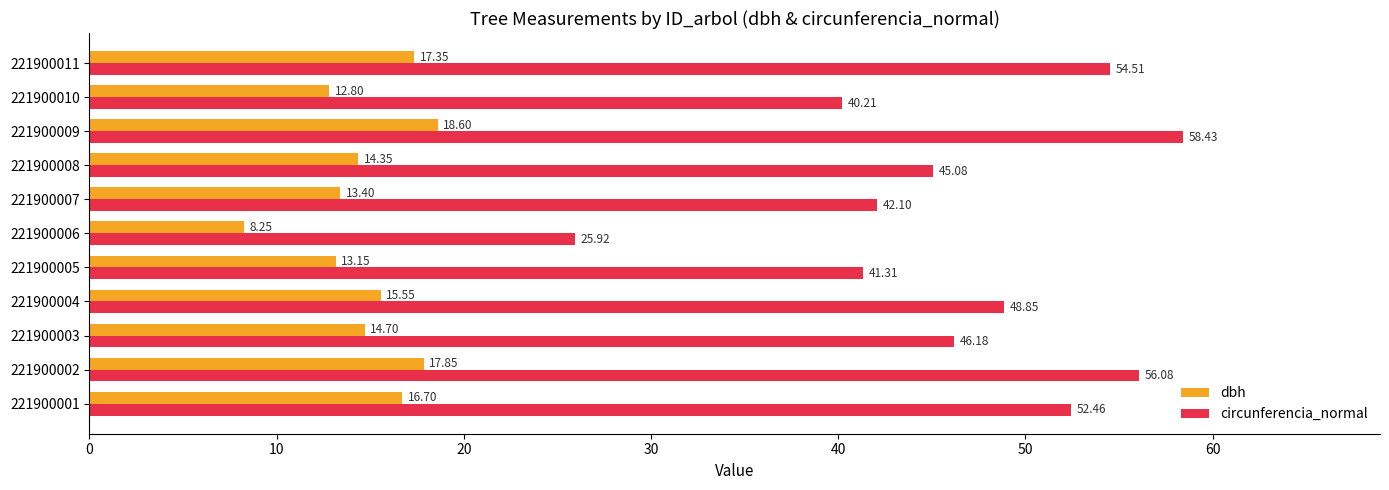

At which label is circunferencia_normal closest to 42?

221900007